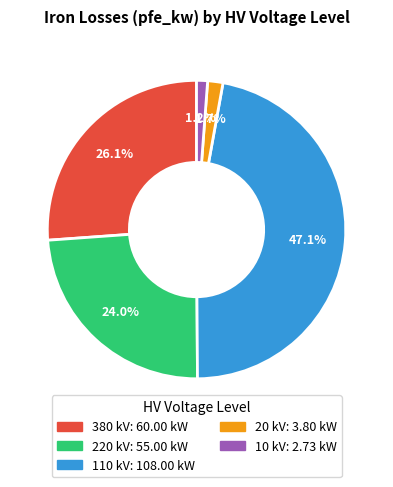

Does any single category account for the majority?

No